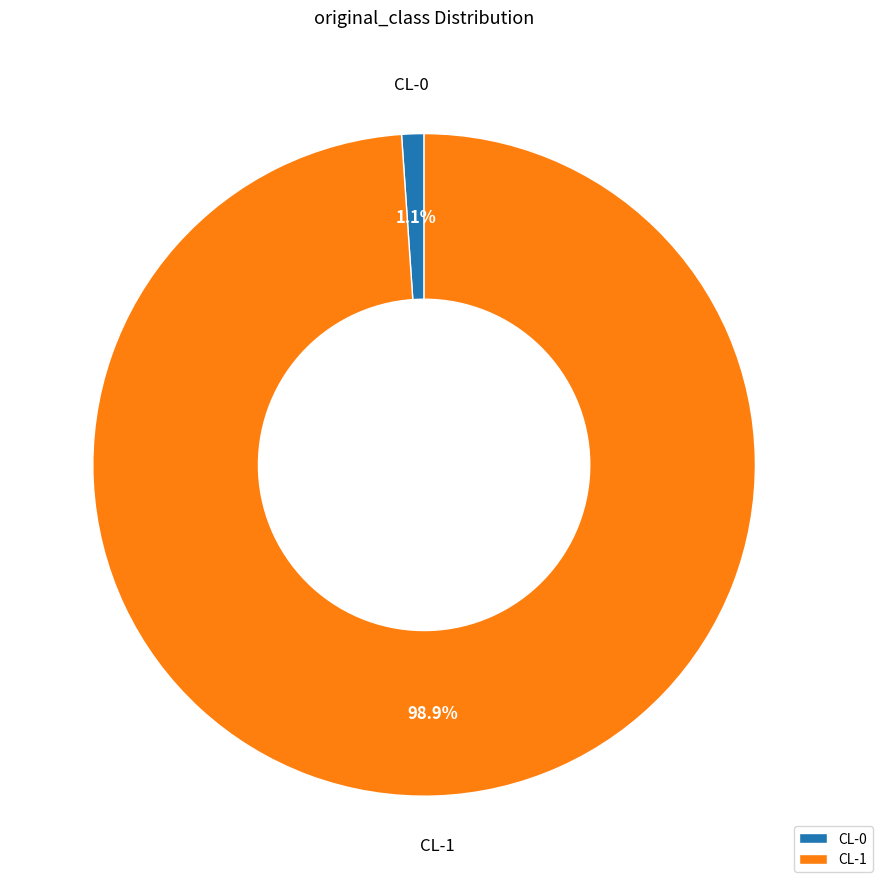

Is there any slice that represents more than half of the pie?

Yes